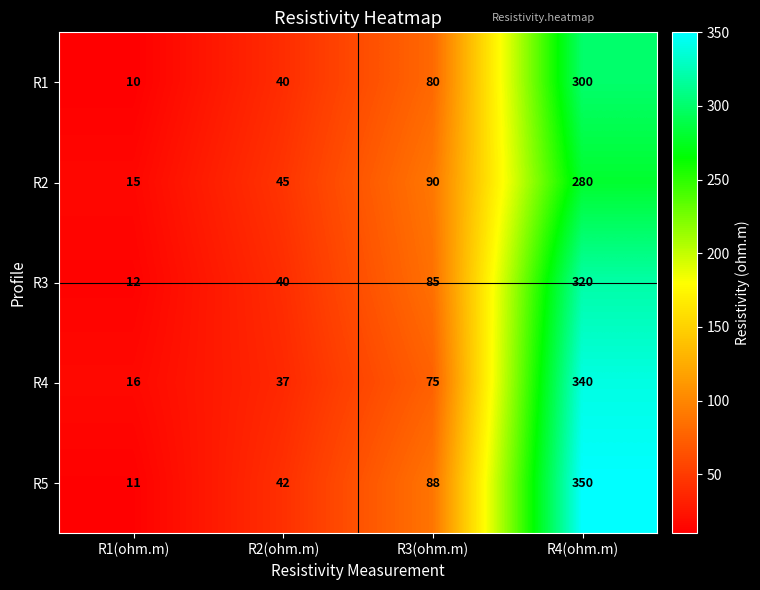

What is the minimum value shown in the chart?

10